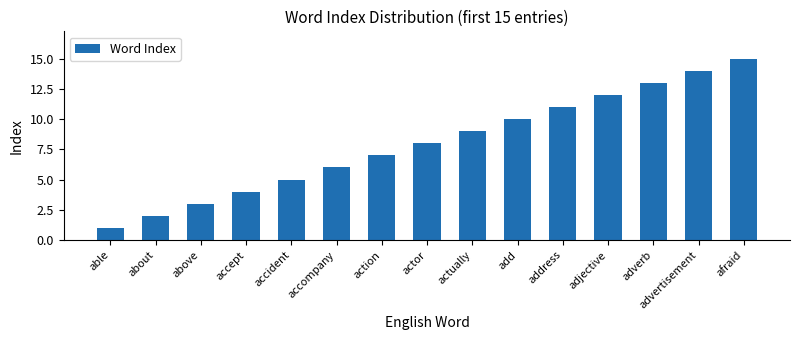

Are the bars horizontal?

No